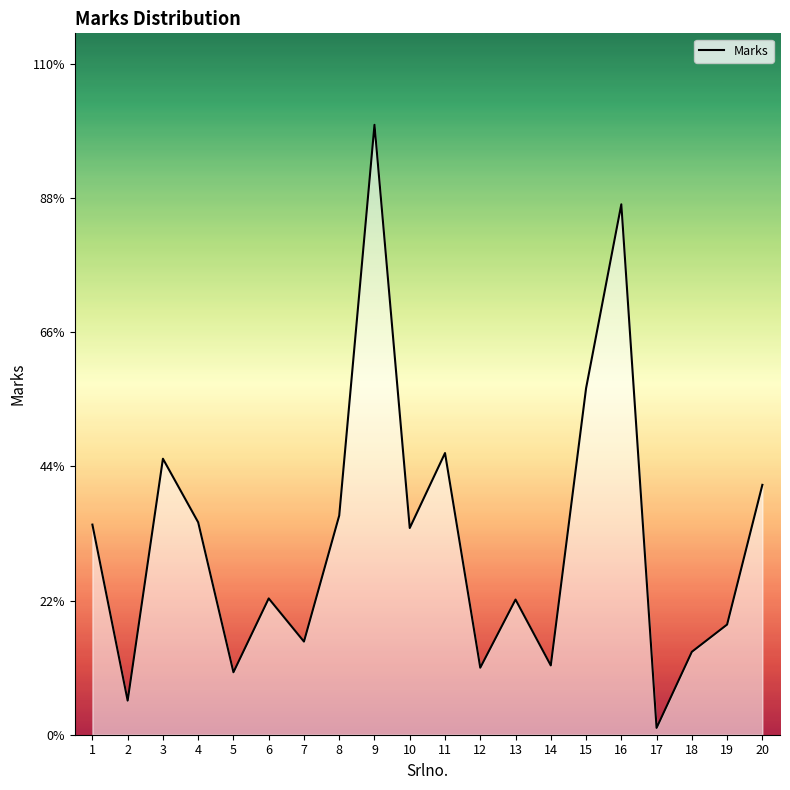

Does the chart have visible grid lines?

No